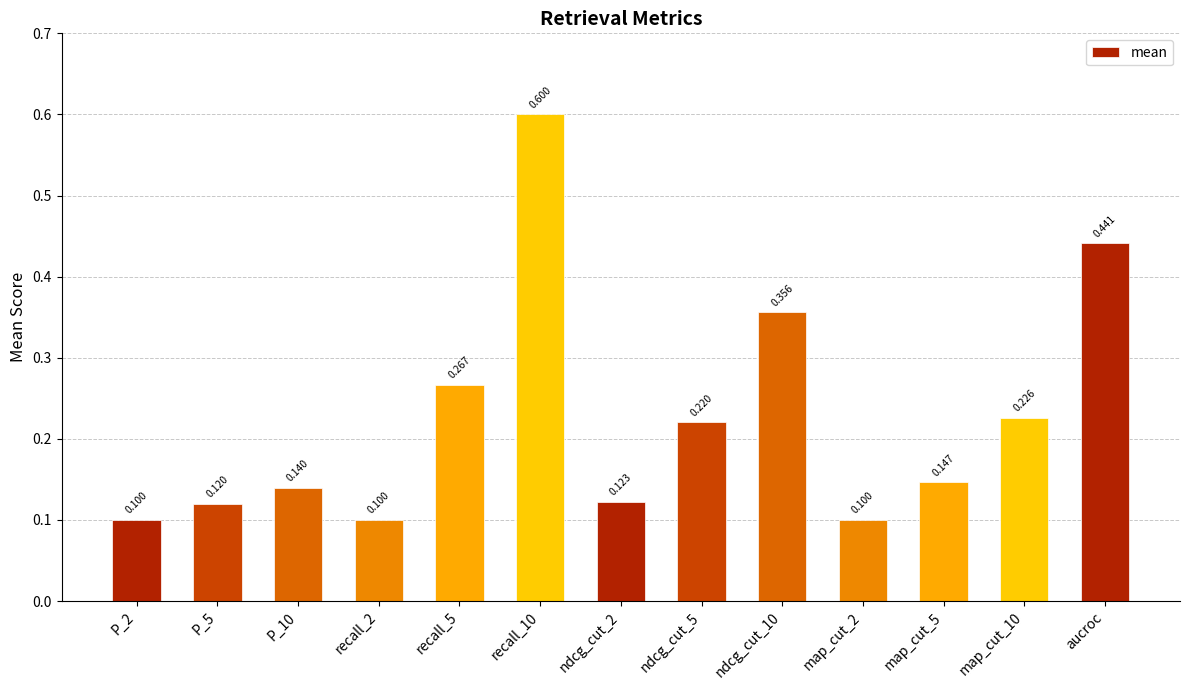

True or false: the data shows 0.1 at recall_2.

True